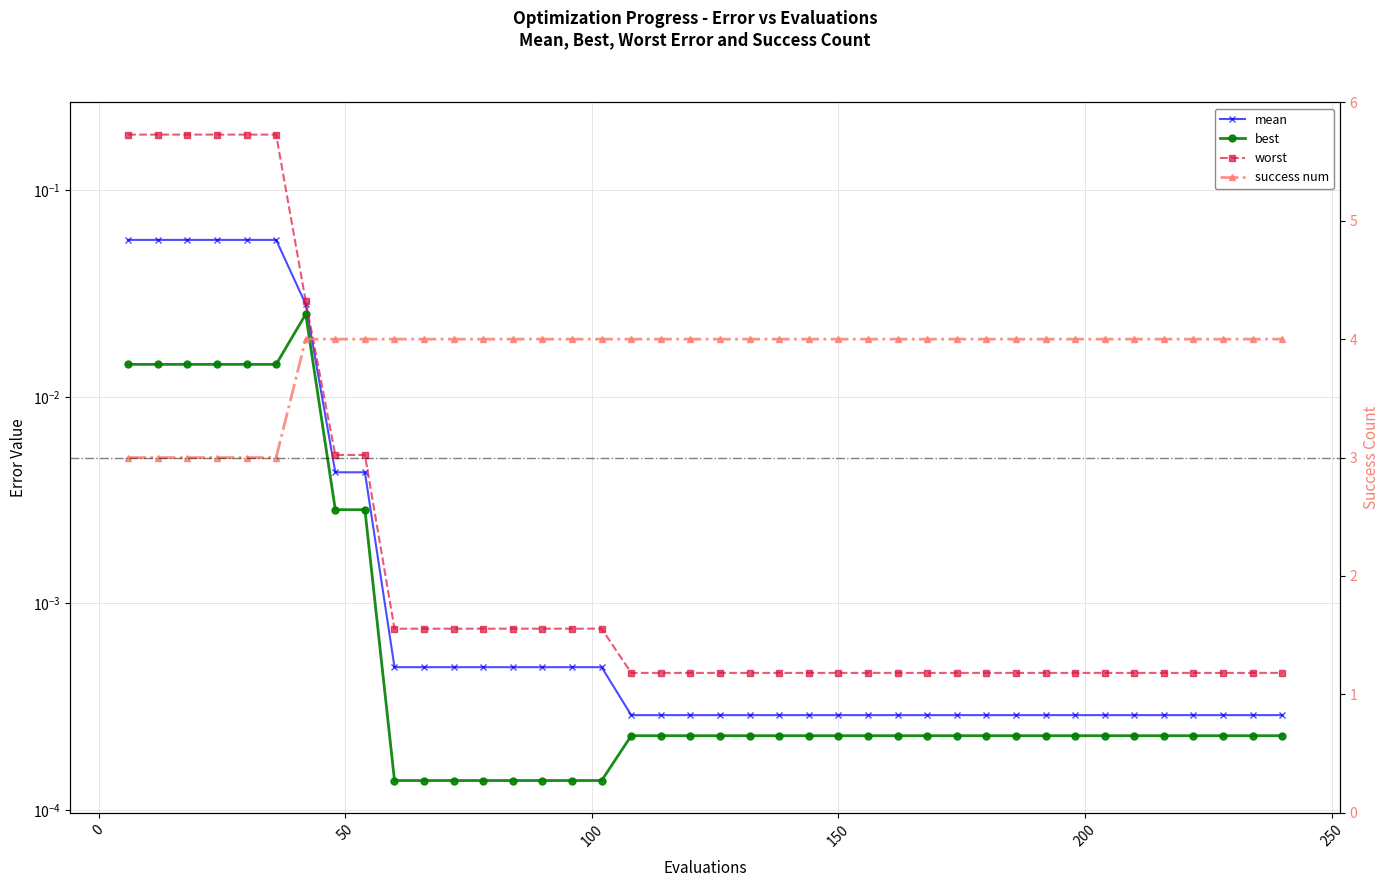

At which category is the sum across all series the highest?

42